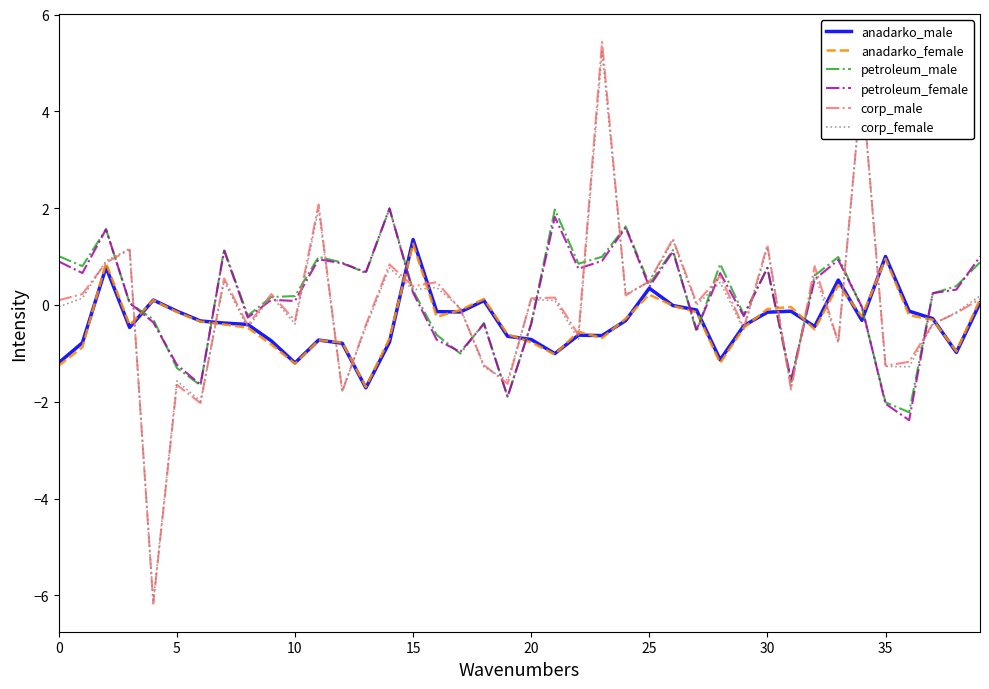

True or false: petroleum_male and anadarko_female cross at least once.

True